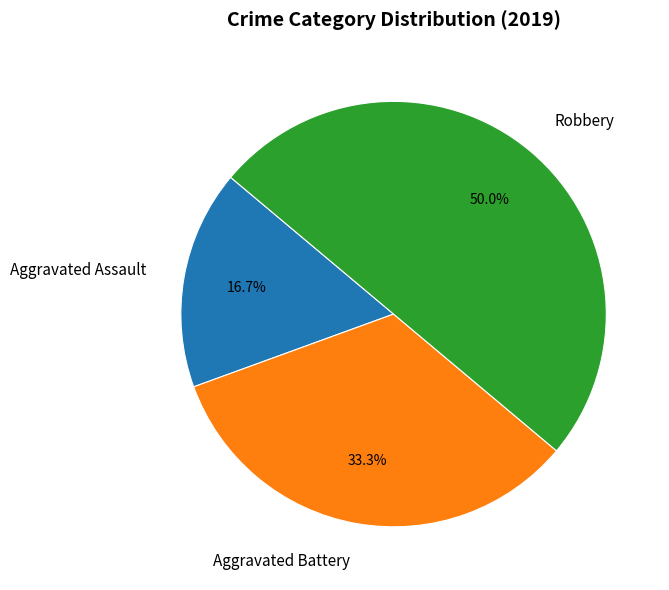

How many slices are in this pie chart?

3